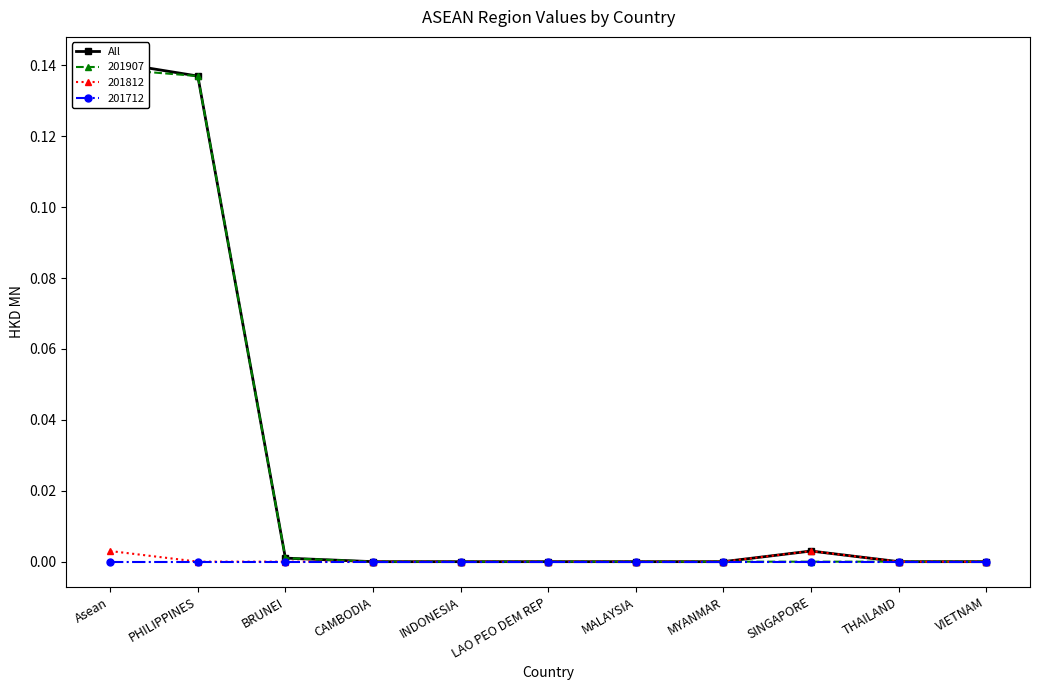

Rank the categories by value from lowest to highest.

CAMBODIA, INDONESIA, LAO PEO DEM REP, MALAYSIA, MYANMAR, THAILAND, VIETNAM, BRUNEI, SINGAPORE, PHILIPPINES, Asean